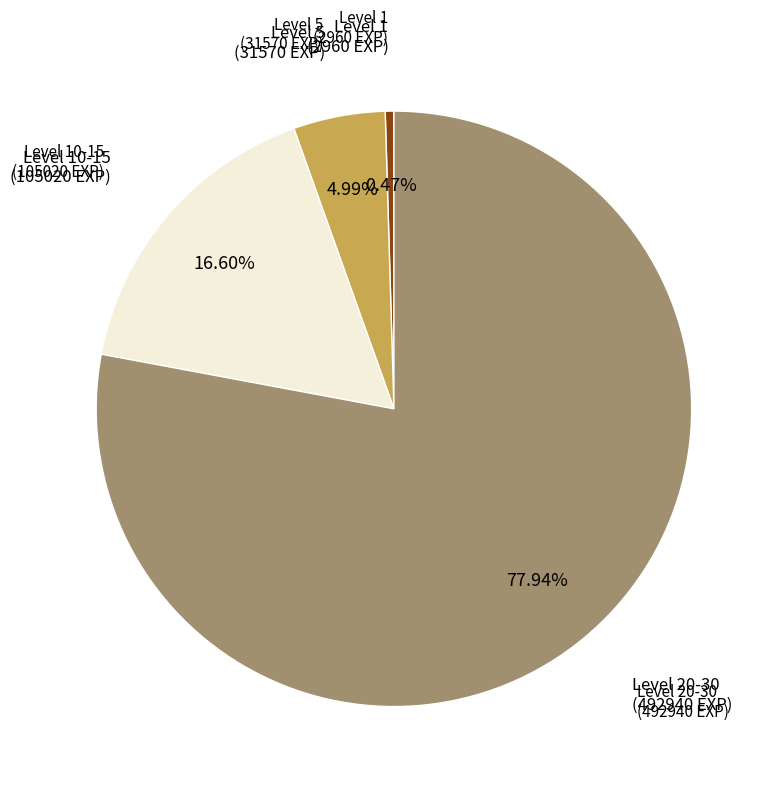

Does any single category account for the majority?

Yes